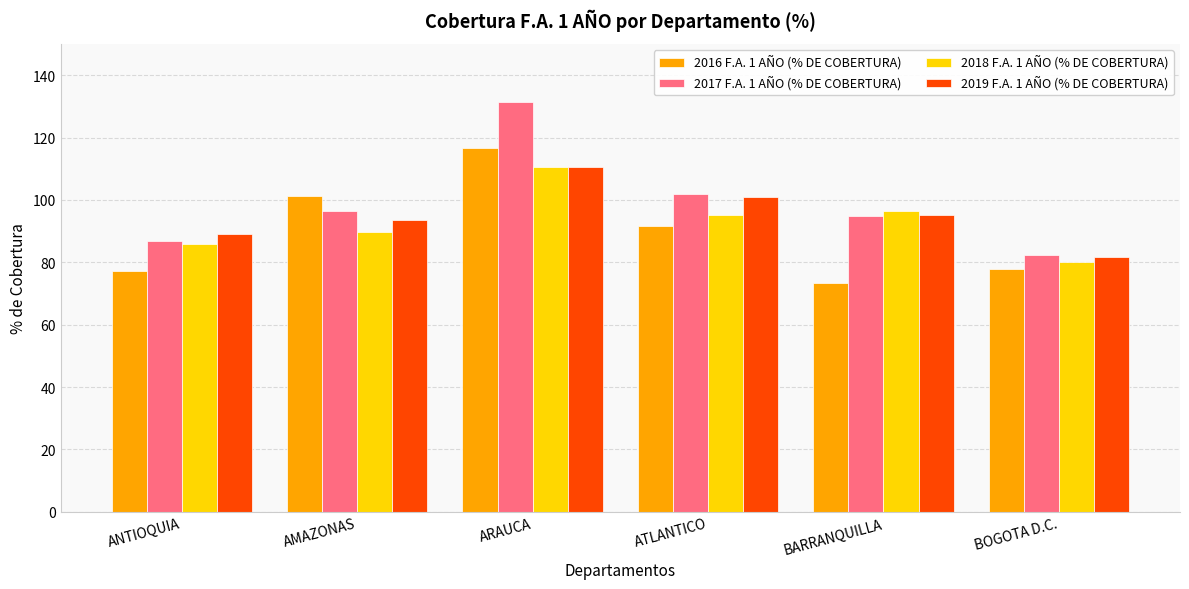

Which category has the highest value in the 2019 F.A. 1 AÑO (% DE COBERTURA) series?

ARAUCA